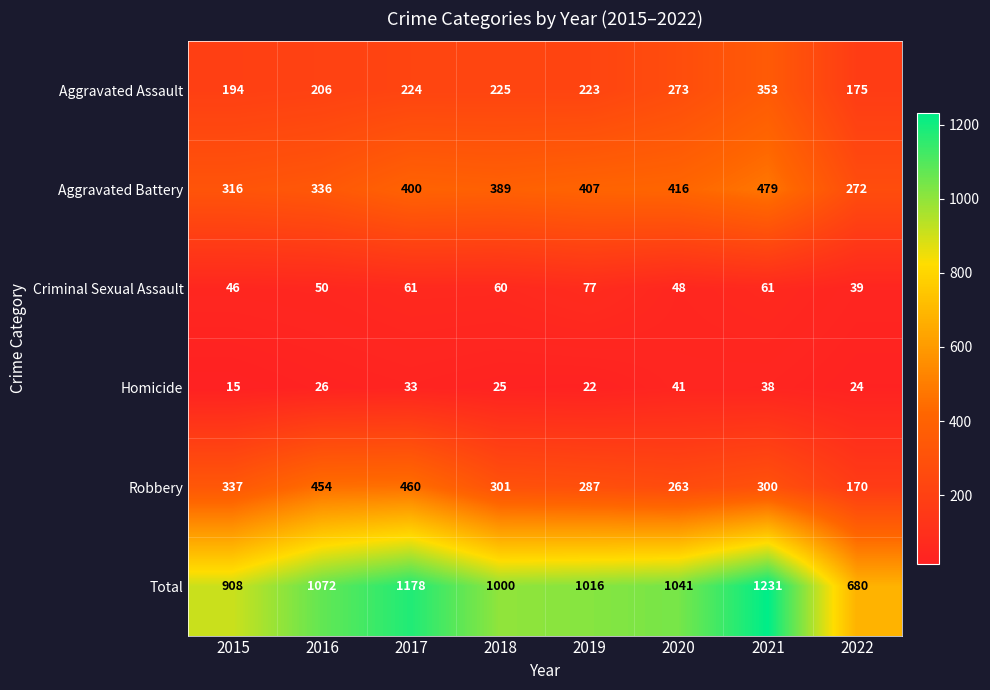

Which category has the lowest value across all series?

2015